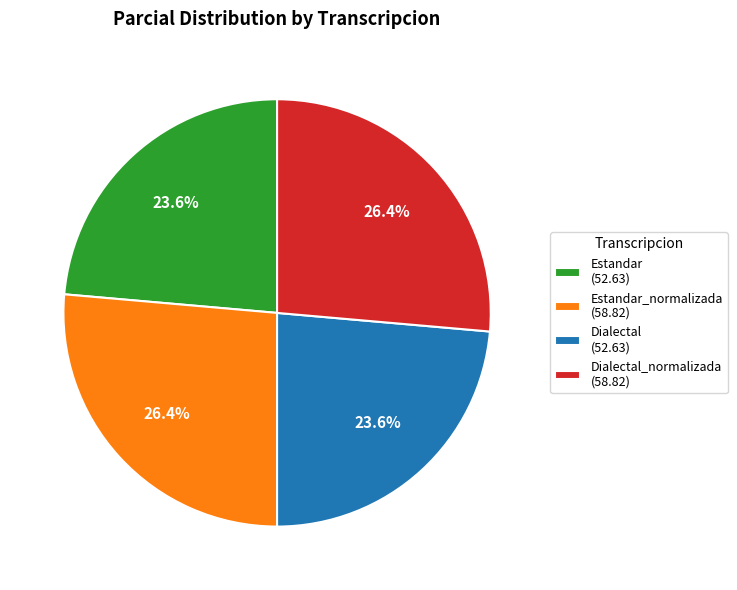

To the nearest percent, what is the difference between the largest and smallest slice percentages?

3%